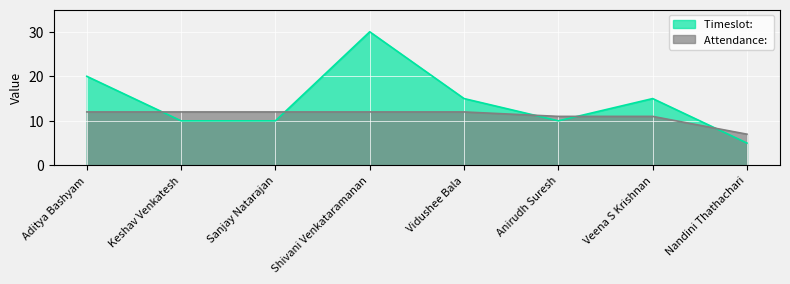

What is the label of the 6th point from the right?

Sanjay Natarajan